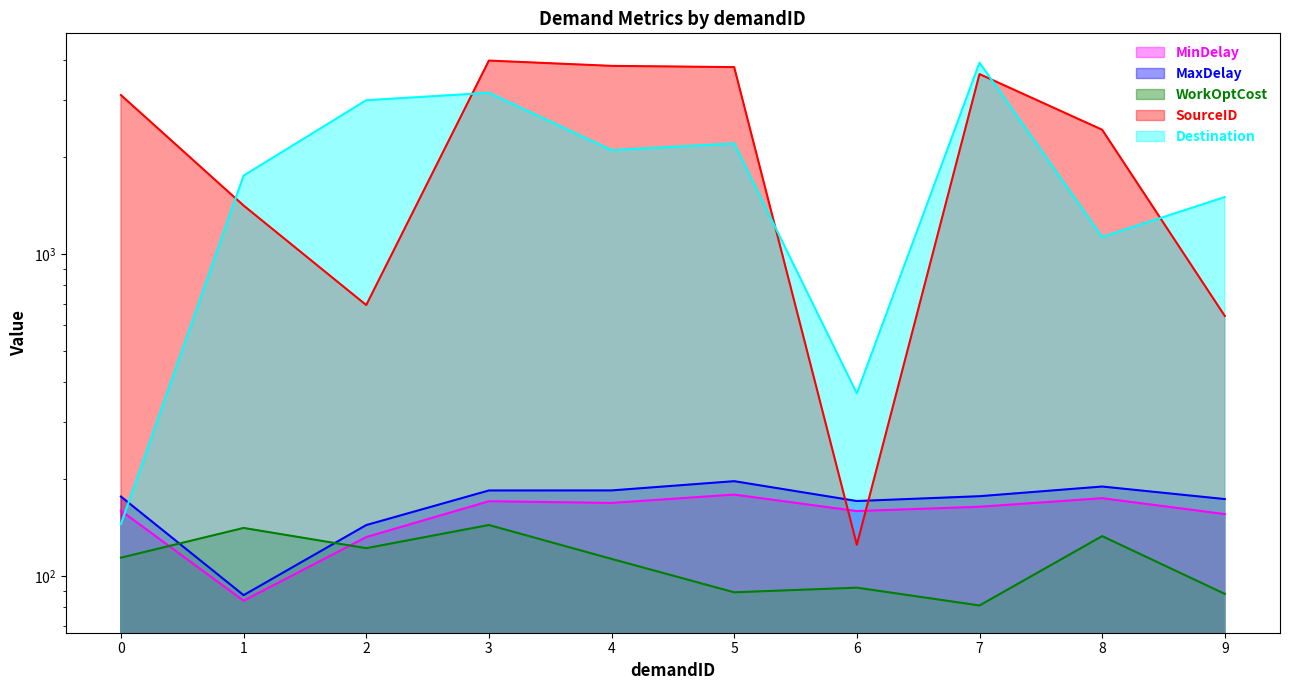

At 2, list the series in order from largest to smallest.

Destination, SourceID, MaxDelay, MinDelay, WorkOptCost